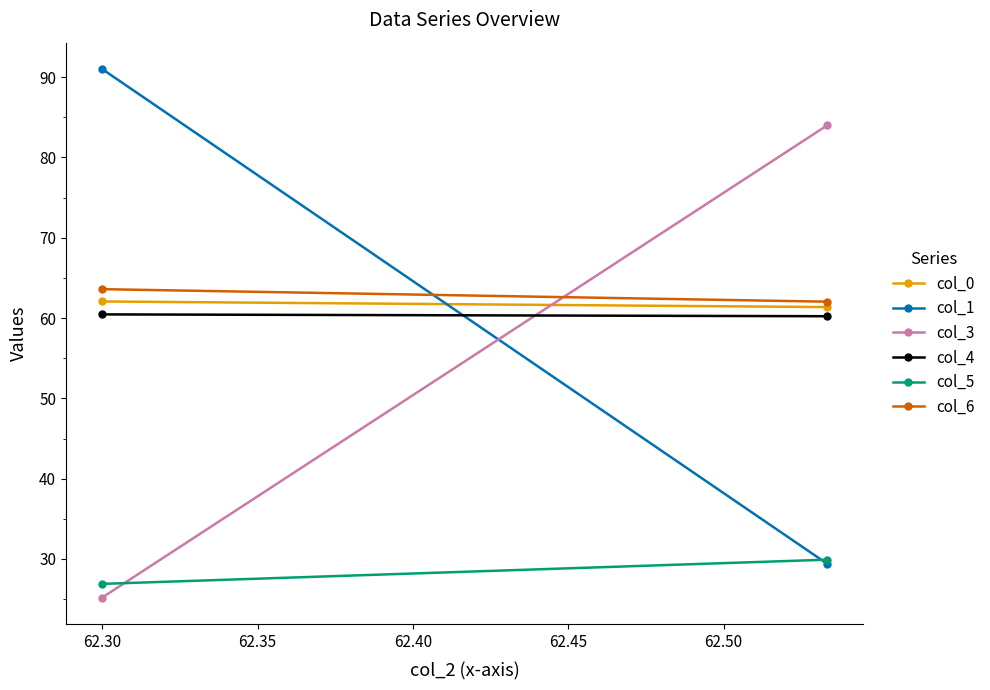

What is the sum of all col_0 values?

123.4